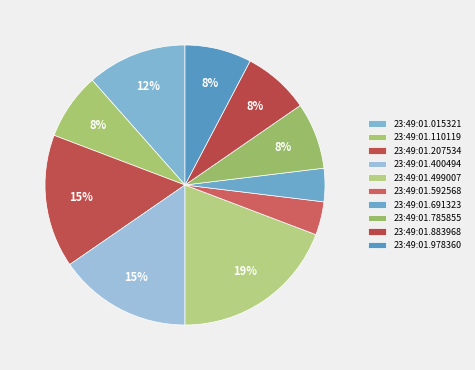

Which has a higher value, 23:49:01.592568 or 23:49:01.978360?

23:49:01.978360